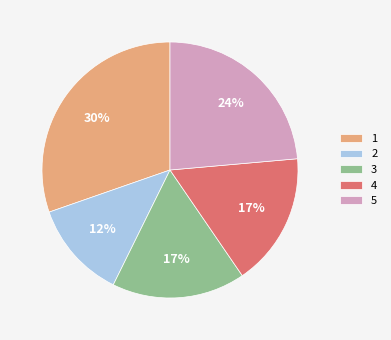

Is 4 the majority of the pie?

No